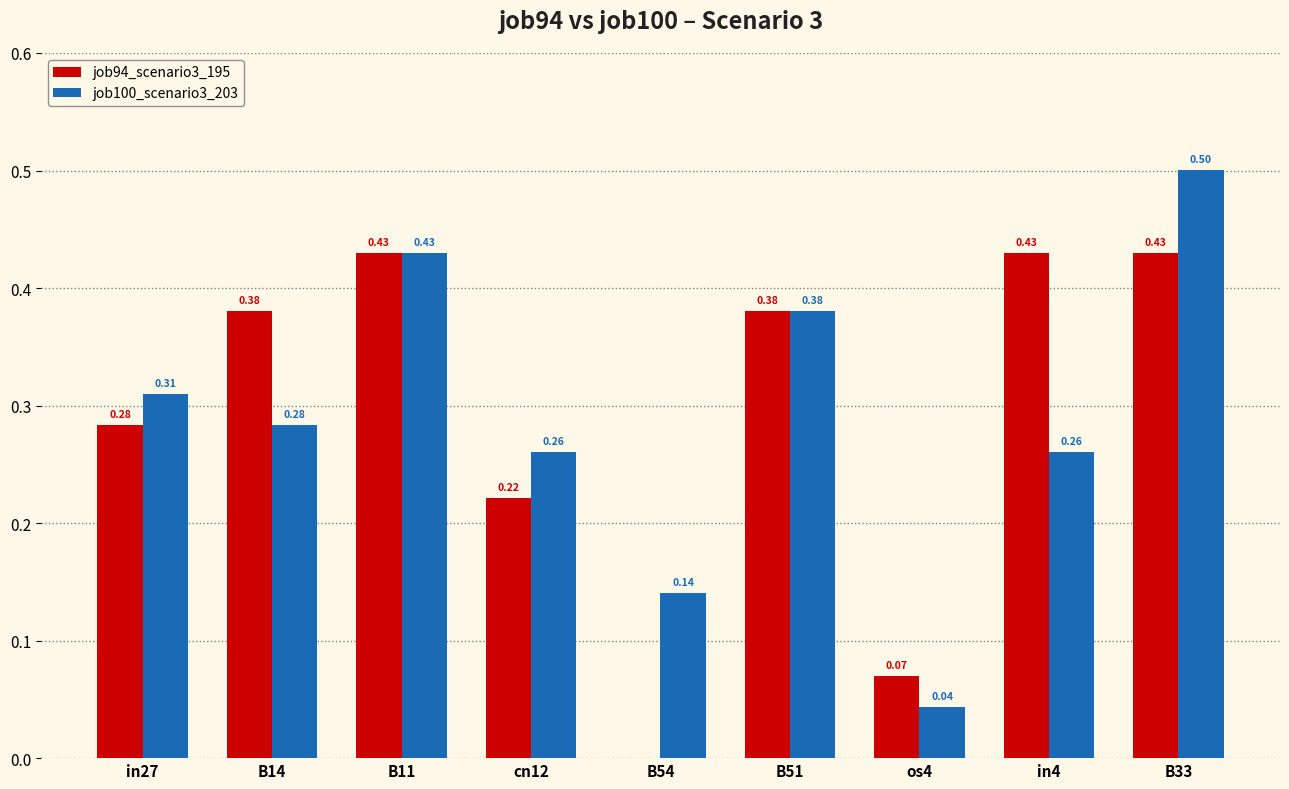

Is the value of job94_scenario3_195 at B51 greater than the value of job100_scenario3_203 at cn12?

Yes